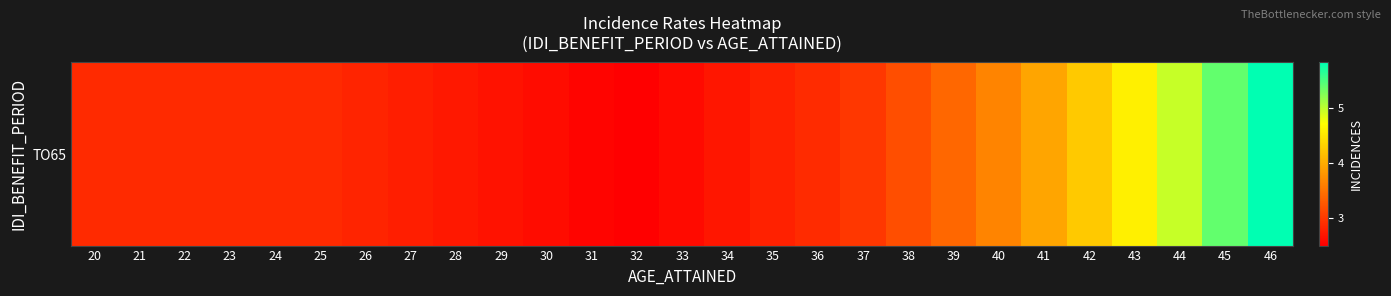

What is the sum of all values?

88.8